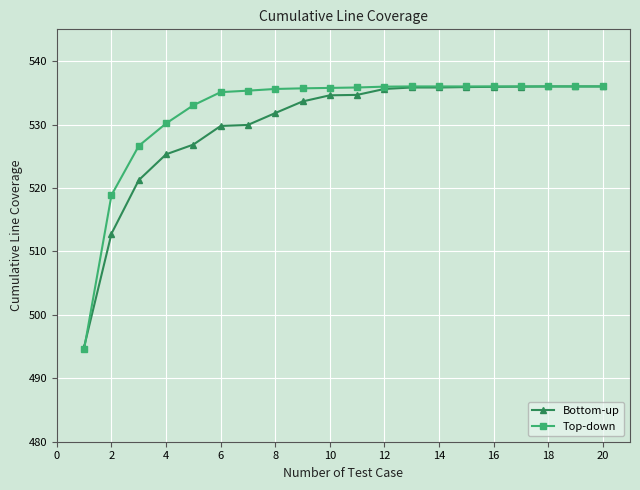

Which series has the largest range (max minus min)?

Top-down